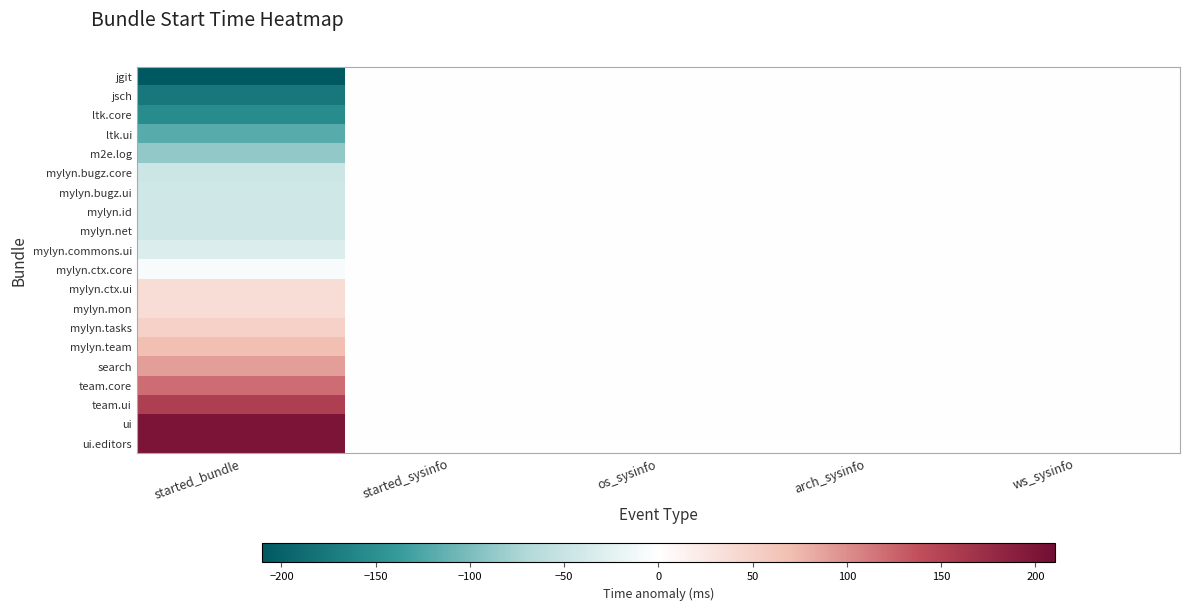

Reading right to left, extract all data points from this chart.

jgit: ws_sysinfo=0.0	arch_sysinfo=0.0	os_sysinfo=0.0	started_sysinfo=0.0	started_bundle=-210.3
jsch: ws_sysinfo=0.0	arch_sysinfo=0.0	os_sysinfo=0.0	started_sysinfo=0.0	started_bundle=-176.3
ltk.core: ws_sysinfo=0.0	arch_sysinfo=0.0	os_sysinfo=0.0	started_sysinfo=0.0	started_bundle=-154.3
ltk.ui: ws_sysinfo=0.0	arch_sysinfo=0.0	os_sysinfo=0.0	started_sysinfo=0.0	started_bundle=-119.3
m2e.log: ws_sysinfo=0.0	arch_sysinfo=0.0	os_sysinfo=0.0	started_sysinfo=0.0	started_bundle=-87.3
mylyn.bugz.core: ws_sysinfo=0.0	arch_sysinfo=0.0	os_sysinfo=0.0	started_sysinfo=0.0	started_bundle=-46.3
mylyn.bugz.ui: ws_sysinfo=0.0	arch_sysinfo=0.0	os_sysinfo=0.0	started_sysinfo=0.0	started_bundle=-42.3
mylyn.id: ws_sysinfo=0.0	arch_sysinfo=0.0	os_sysinfo=0.0	started_sysinfo=0.0	started_bundle=-42.3
mylyn.net: ws_sysinfo=0.0	arch_sysinfo=0.0	os_sysinfo=0.0	started_sysinfo=0.0	started_bundle=-42.3
mylyn.commons.ui: ws_sysinfo=0.0	arch_sysinfo=0.0	os_sysinfo=0.0	started_sysinfo=0.0	started_bundle=-32.3
mylyn.ctx.core: ws_sysinfo=0.0	arch_sysinfo=0.0	os_sysinfo=0.0	started_sysinfo=0.0	started_bundle=-7.3
mylyn.ctx.ui: ws_sysinfo=0.0	arch_sysinfo=0.0	os_sysinfo=0.0	started_sysinfo=0.0	started_bundle=37.7
mylyn.mon: ws_sysinfo=0.0	arch_sysinfo=0.0	os_sysinfo=0.0	started_sysinfo=0.0	started_bundle=37.7
mylyn.tasks: ws_sysinfo=0.0	arch_sysinfo=0.0	os_sysinfo=0.0	started_sysinfo=0.0	started_bundle=49.7
mylyn.team: ws_sysinfo=0.0	arch_sysinfo=0.0	os_sysinfo=0.0	started_sysinfo=0.0	started_bundle=68.7
search: ws_sysinfo=0.0	arch_sysinfo=0.0	os_sysinfo=0.0	started_sysinfo=0.0	started_bundle=89.7
team.core: ws_sysinfo=0.0	arch_sysinfo=0.0	os_sysinfo=0.0	started_sysinfo=0.0	started_bundle=120.7
team.ui: ws_sysinfo=0.0	arch_sysinfo=0.0	os_sysinfo=0.0	started_sysinfo=0.0	started_bundle=154.7
ui: ws_sysinfo=0.0	arch_sysinfo=0.0	os_sysinfo=0.0	started_sysinfo=0.0	started_bundle=200.7
ui.editors: ws_sysinfo=0.0	arch_sysinfo=0.0	os_sysinfo=0.0	started_sysinfo=0.0	started_bundle=200.7